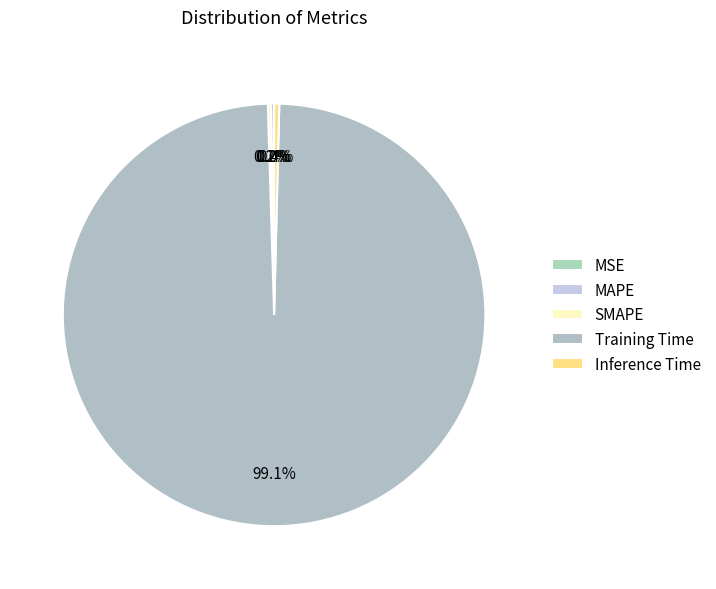

Between SMAPE and MSE, which is larger?

SMAPE